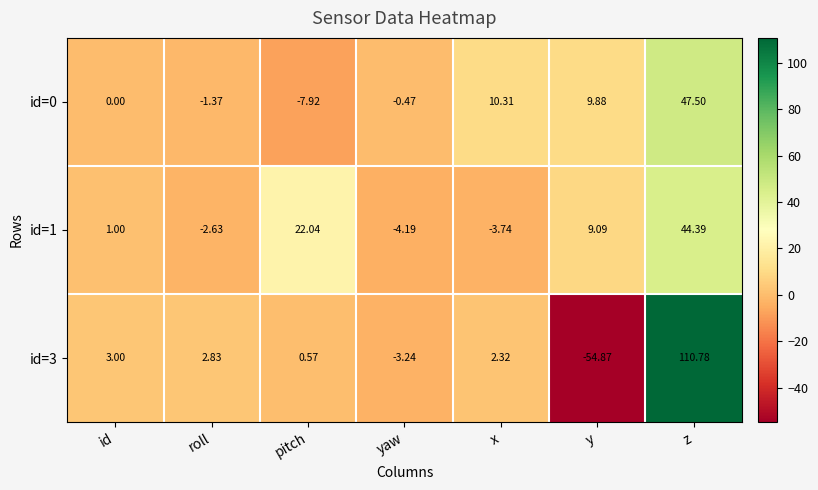

At which category is the sum across all series the highest?

z